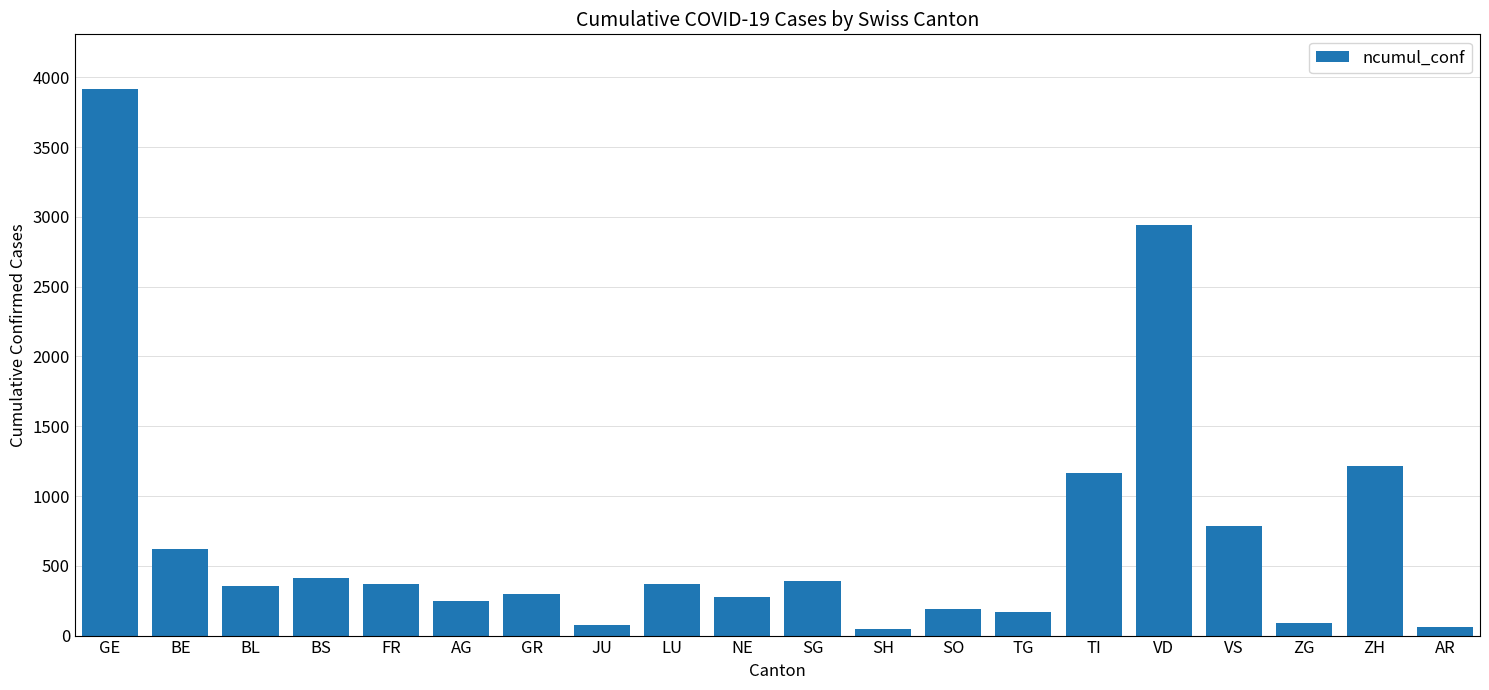

True or false: the data shows 427 at AG.

False